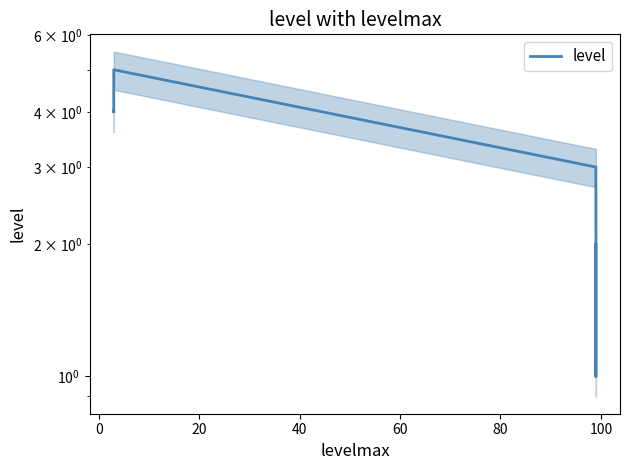

What position from the right is 100?

2